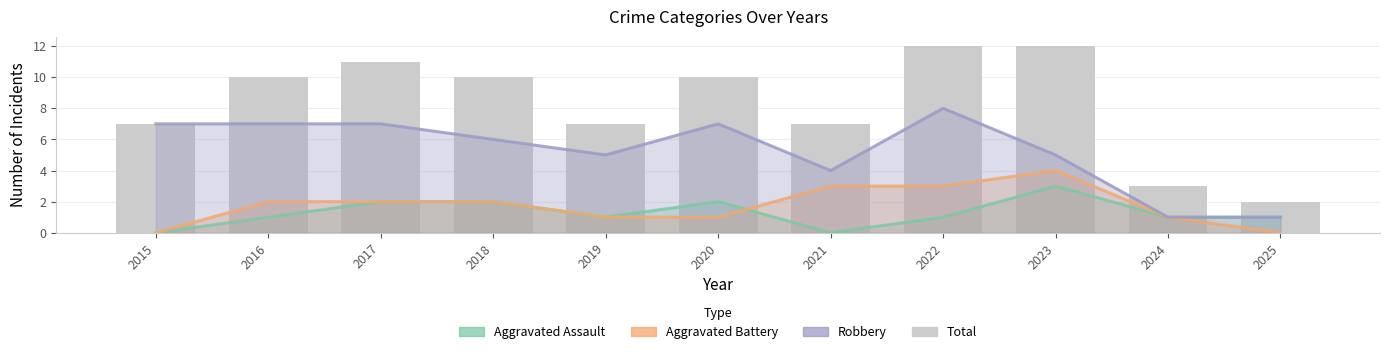

At which label is Aggravated Battery closest to 2?

2016